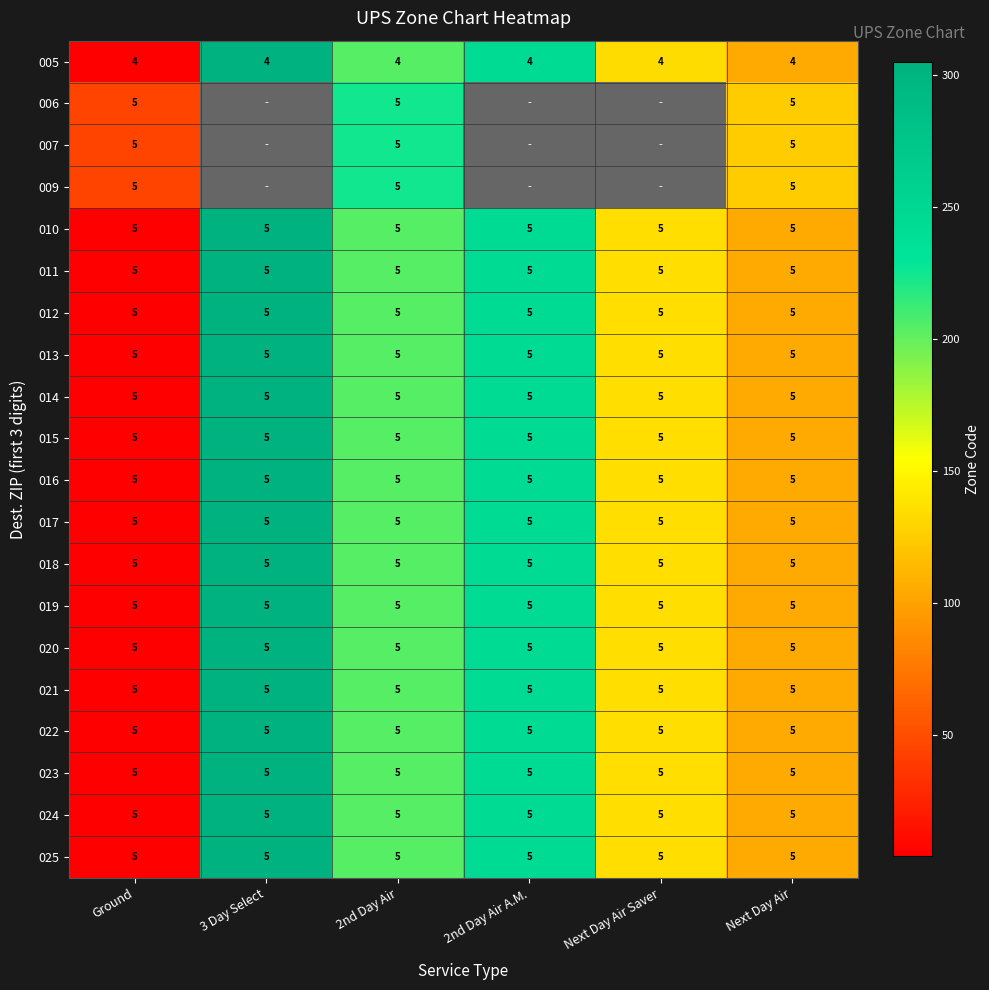

What is the sum of the 016 values at Next Day Air Saver and 2nd Day Air A.M.?

10